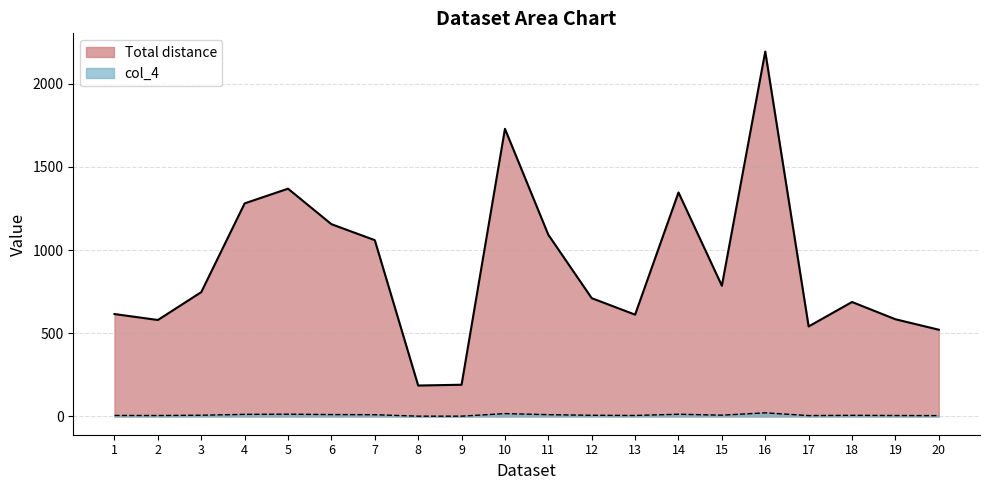

At which category does the chart reach its minimum across all series?

8